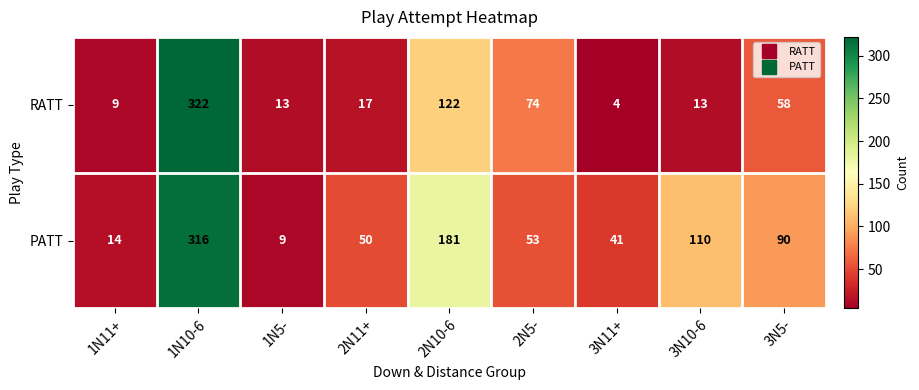

Is the value of RATT at 3N10-6 greater than the value of PATT at 2N11+?

No